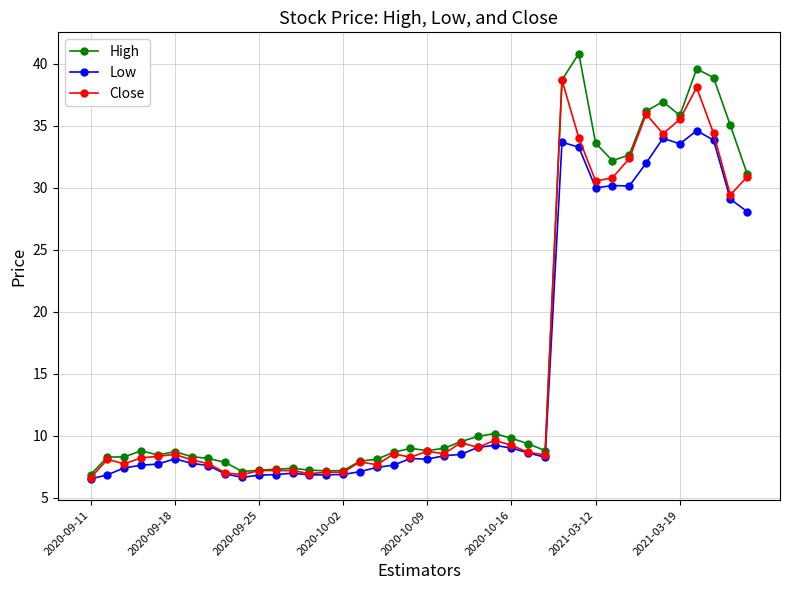

What is the minimum value for Close?

6.6